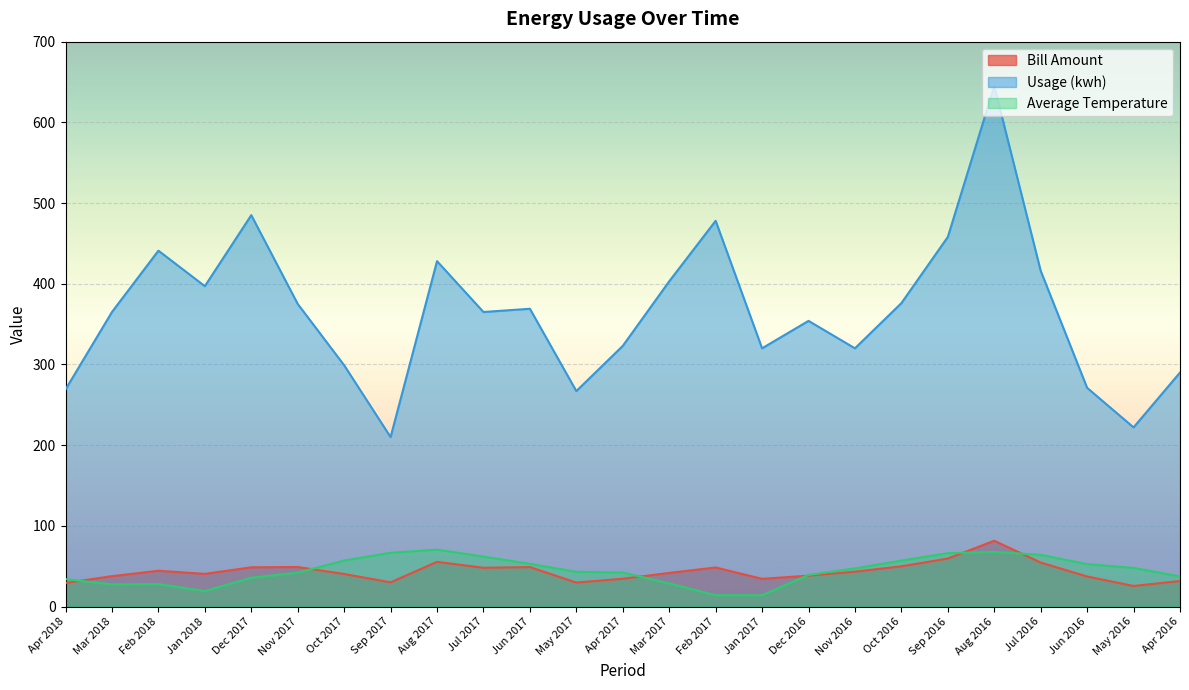

What is the label of the 3rd point from the left?

Feb 2018